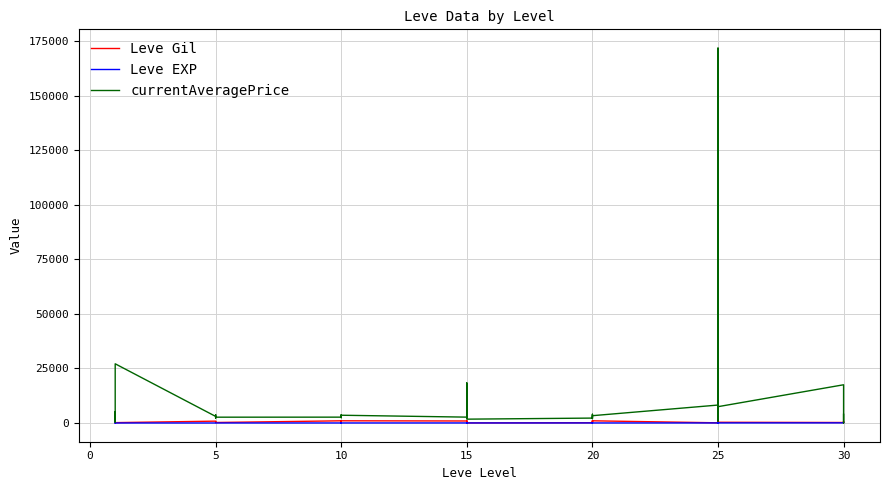

How many categories are shown in the chart?

40